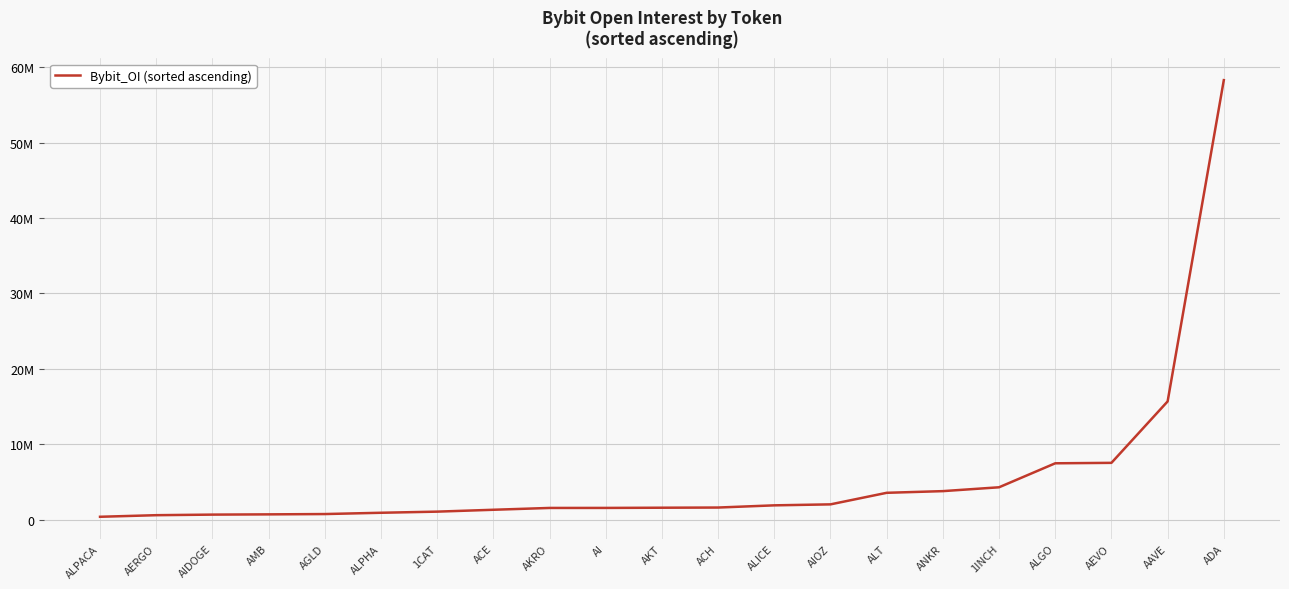

What is the approximate value at AKT, to the nearest 100?

1586300